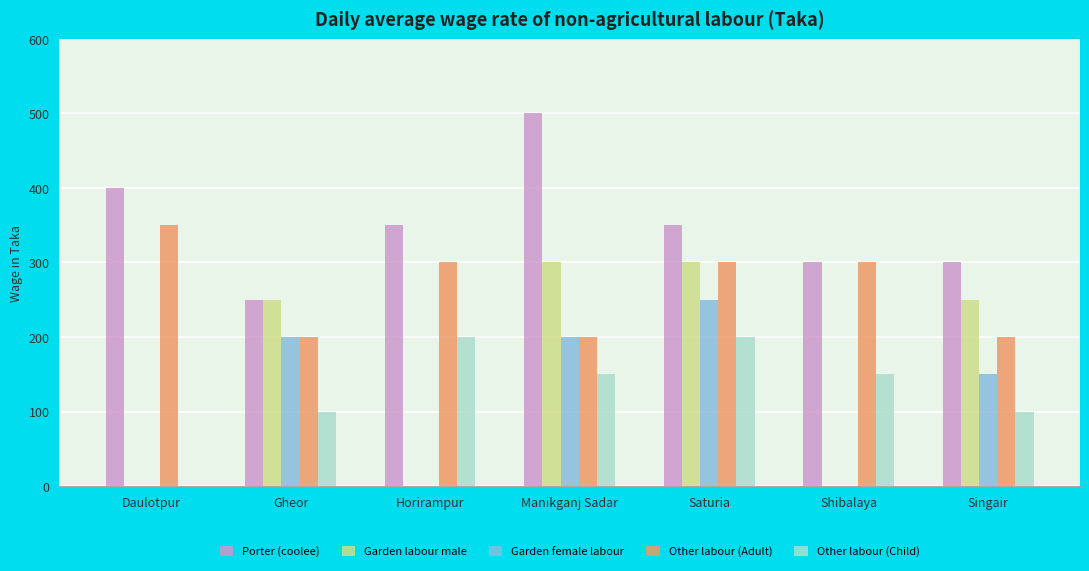

How many groups of bars are there?

7